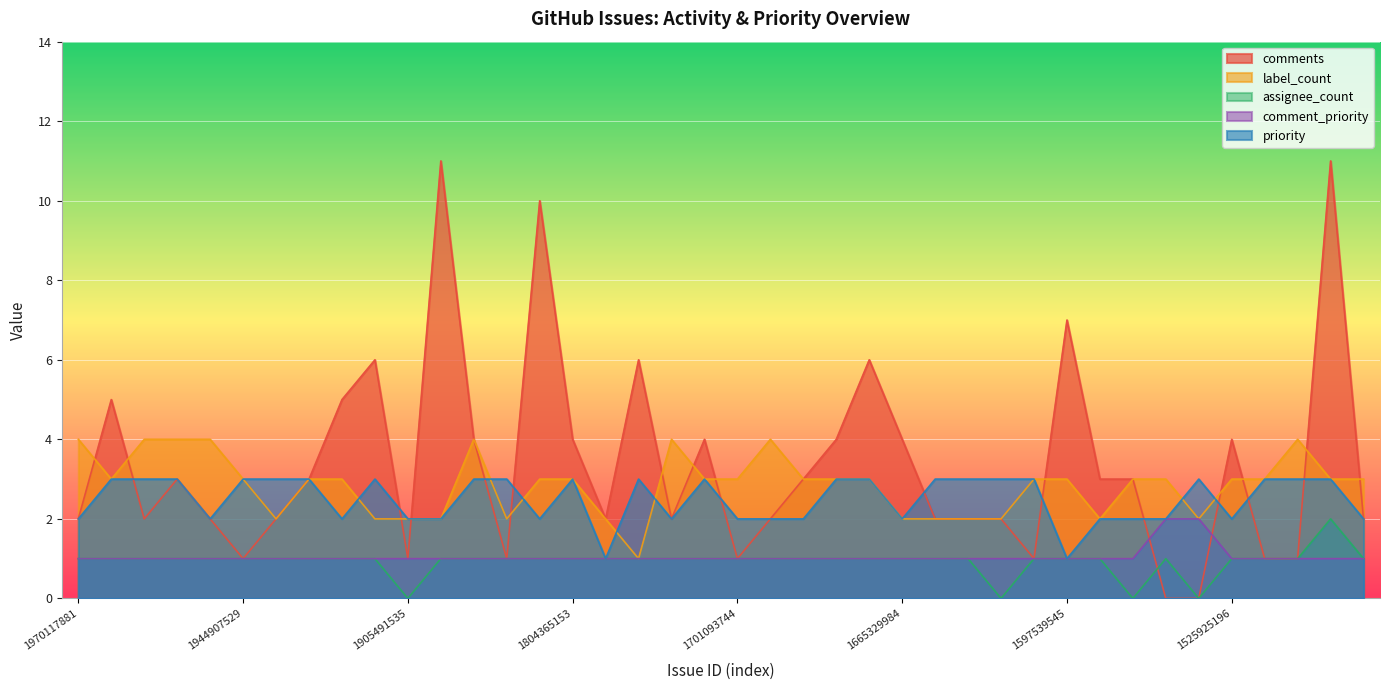

Reading left to right, what are all the values shown in this chart?

comments: 2	5	2	3	2	1	2	3	5	6	1	11	4	1	10	4	2	6	2	4	1	2	3	4	6	4	2	2	2	1	7	3	3	0	0	4	1	1	11	2
label_count: 4	3	4	4	4	3	2	3	3	2	2	2	4	2	3	3	2	1	4	3	3	4	3	3	3	2	2	2	2	3	3	2	3	3	2	3	3	4	3	3
assignee_count: 1	1	1	1	1	1	1	1	1	1	0	1	1	1	1	1	1	1	1	1	1	1	1	1	1	1	1	1	0	1	1	1	0	1	0	1	1	1	2	1
comment_priority: 1	1	1	1	1	1	1	1	1	1	1	1	1	1	1	1	1	1	1	1	1	1	1	1	1	1	1	1	1	1	1	1	1	2	2	1	1	1	1	1
priority: 2	3	3	3	2	3	3	3	2	3	2	2	3	3	2	3	1	3	2	3	2	2	2	3	3	2	3	3	3	3	1	2	2	2	3	2	3	3	3	2